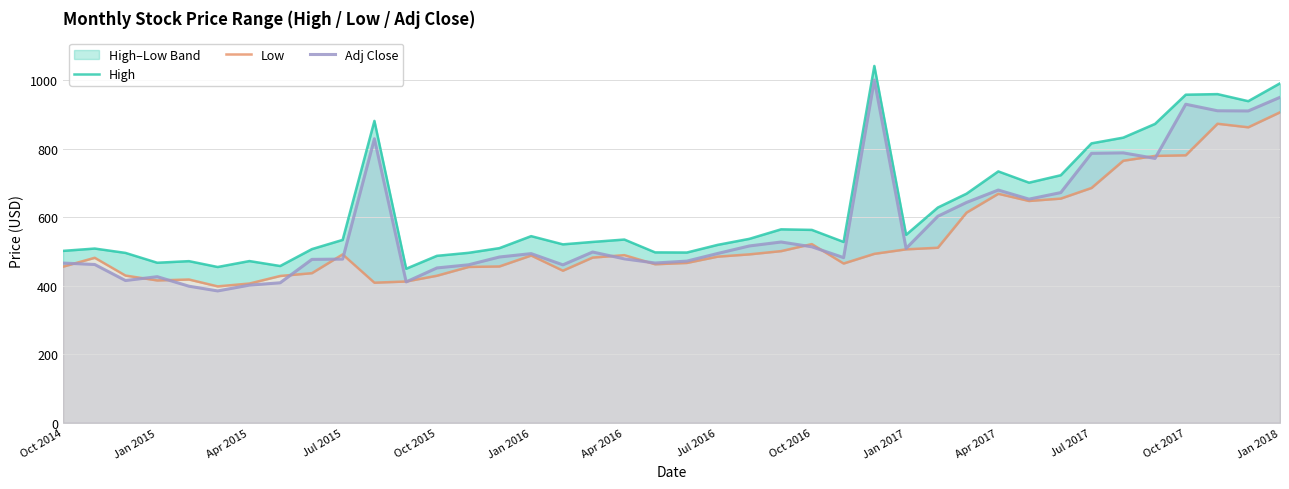

Which series has the largest total across all categories?

High